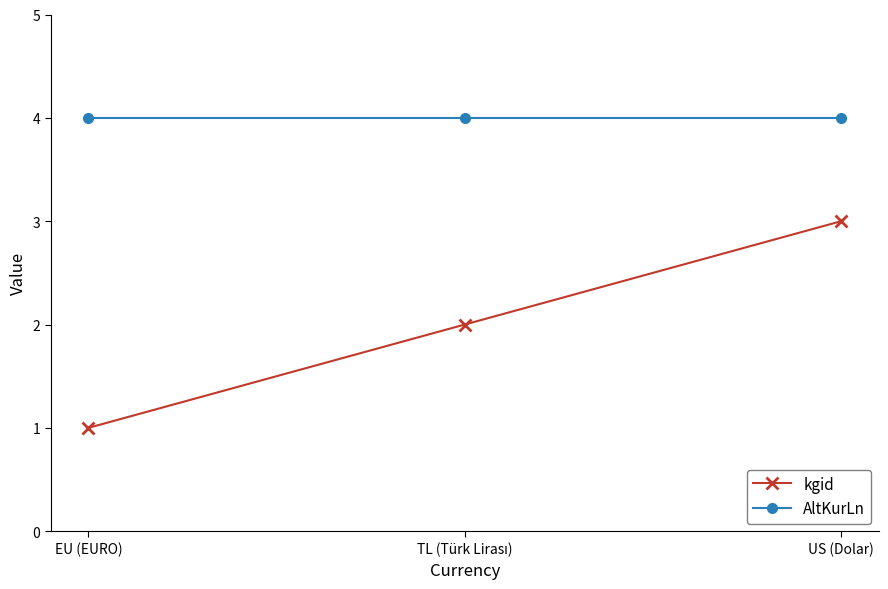

What is the label of the 3rd point from the right?

EU (EURO)